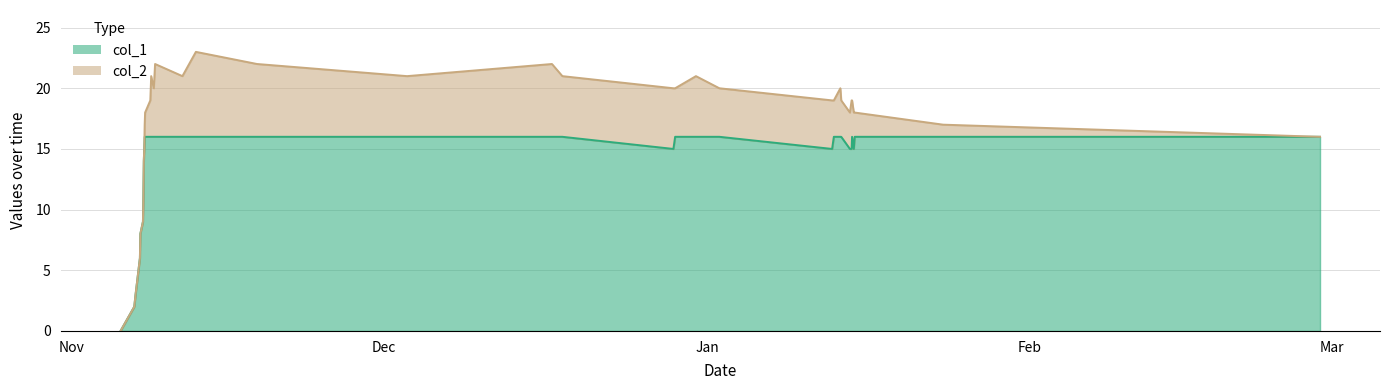

Does the chart display data point markers on the line(s)?

No